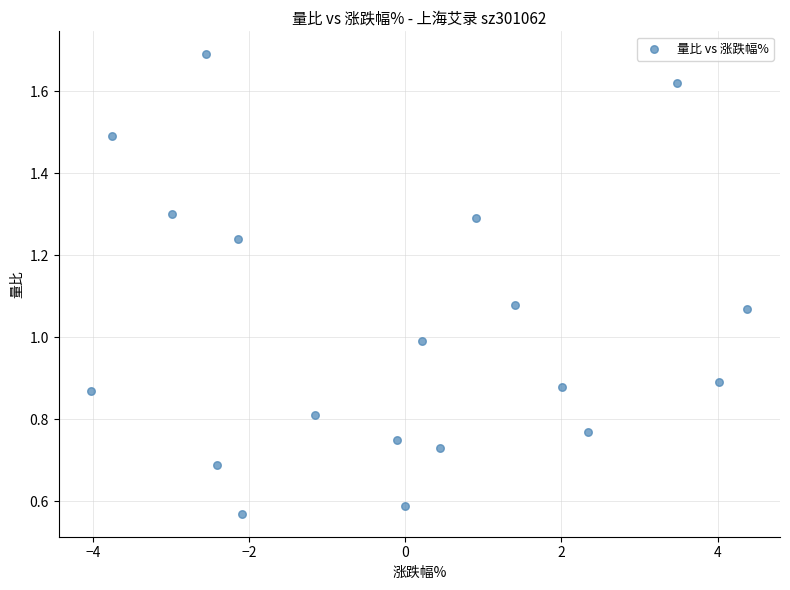

What is the range of X values (max minus min)?

8.4